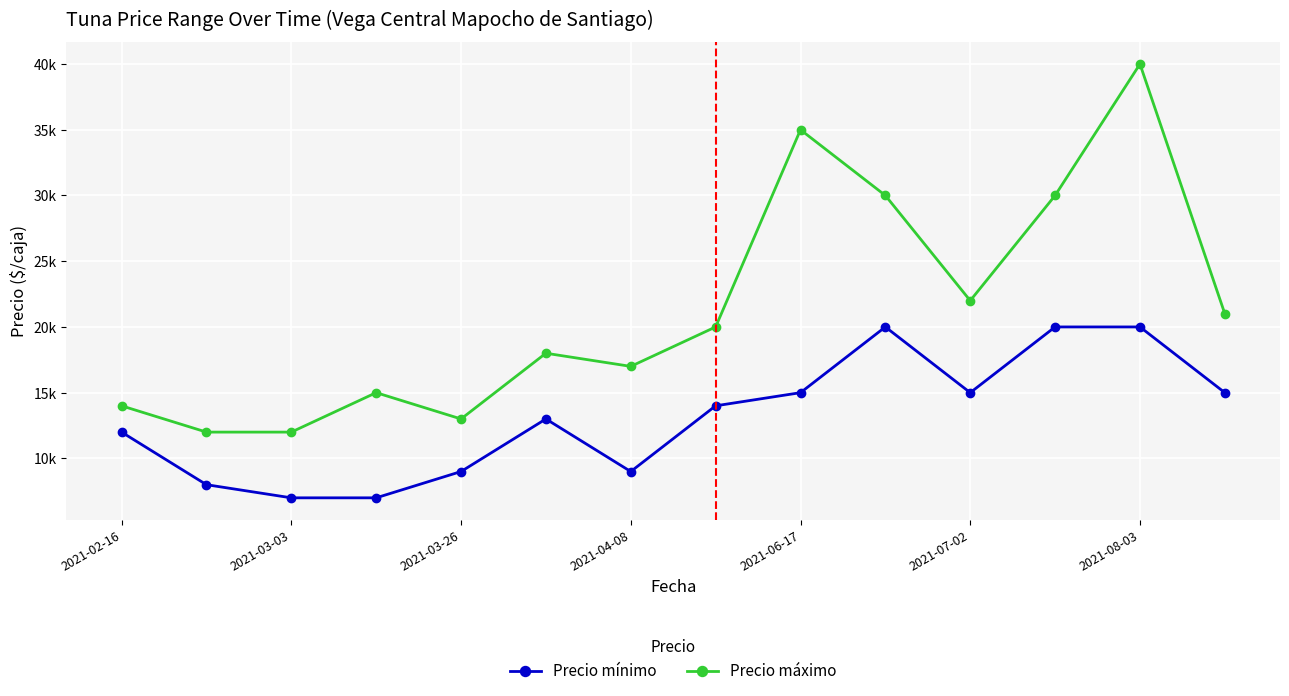

True or false: Precio mínimo has more than 2 interior local peaks.

False